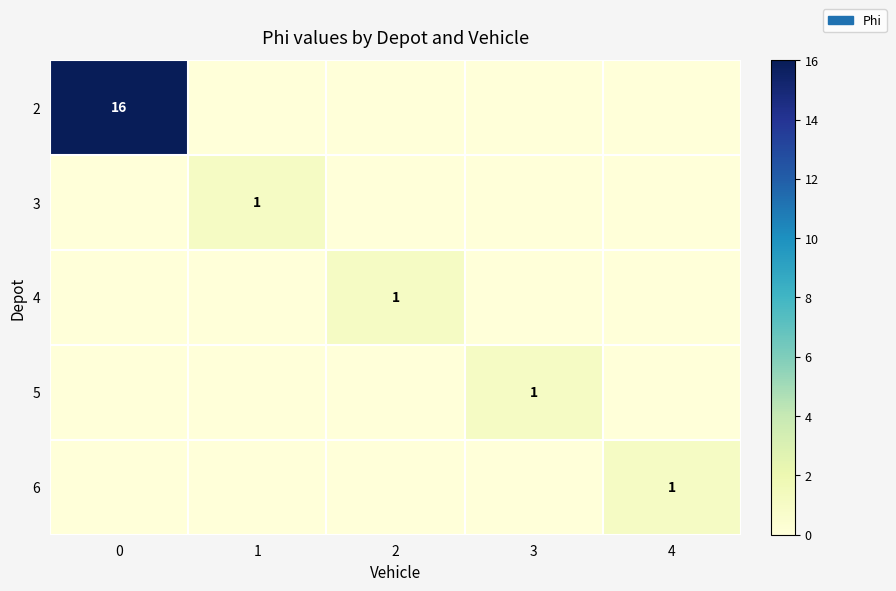

Is the value of 5 at 3 greater than the value of 2 at 0?

No